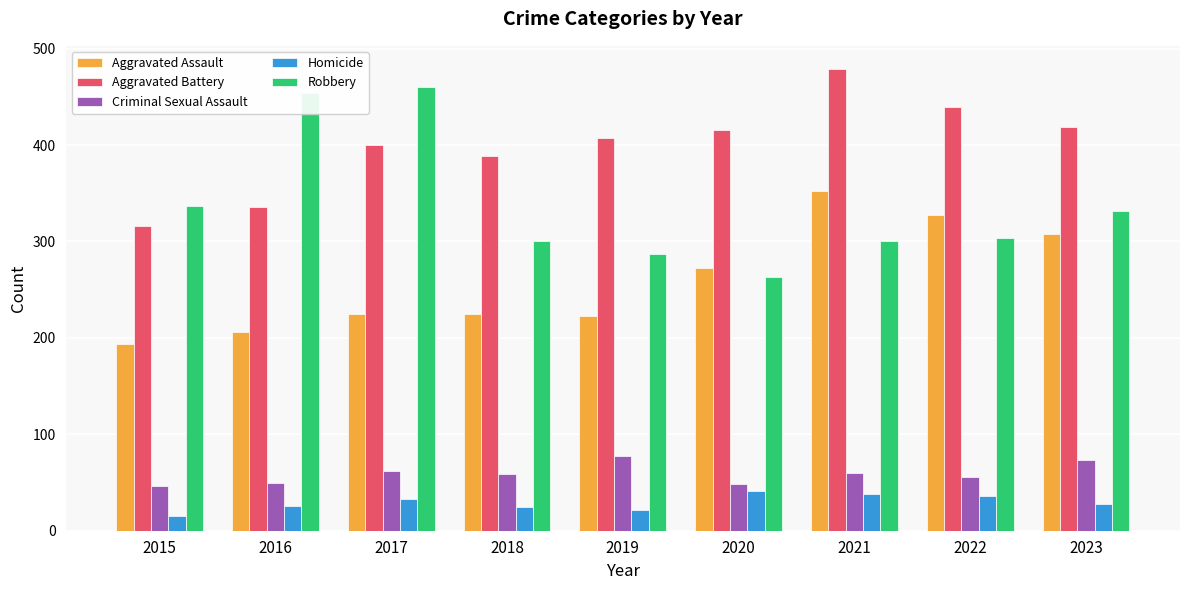

At which category is the sum across all series the highest?

2021